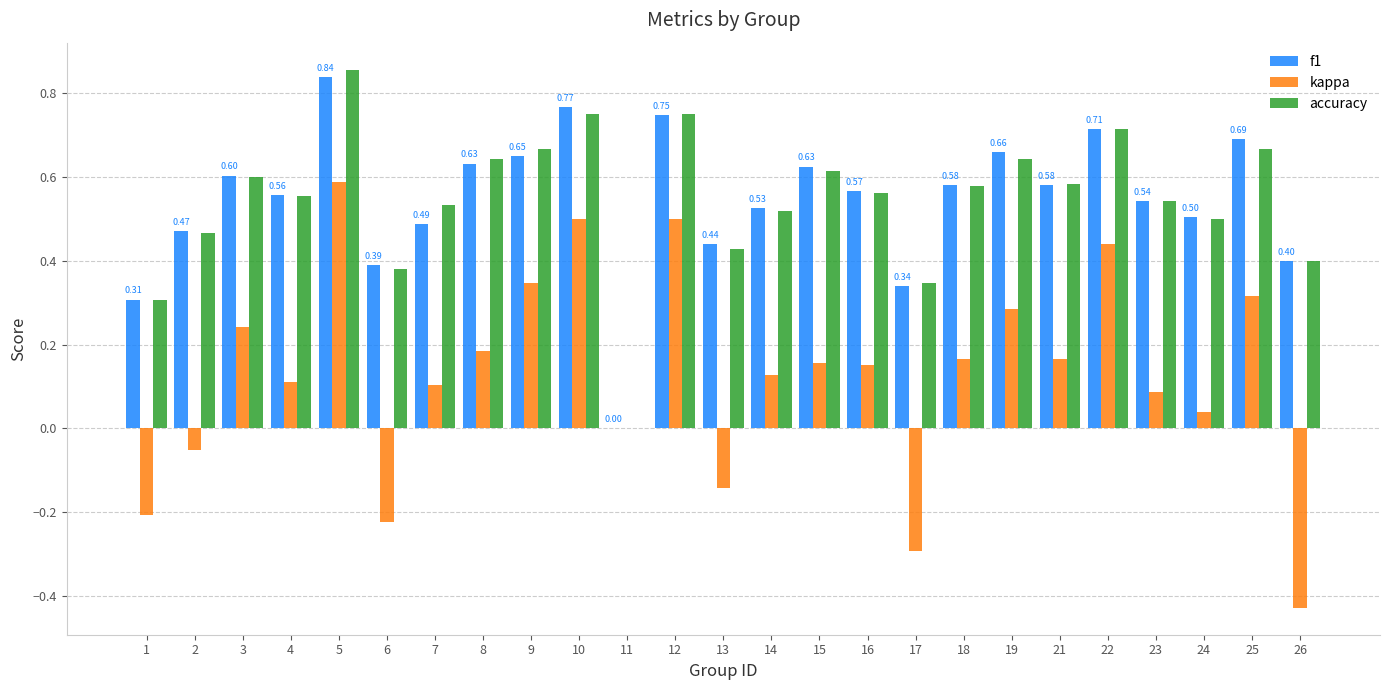

Where is kappa nearest to the value 0?

11